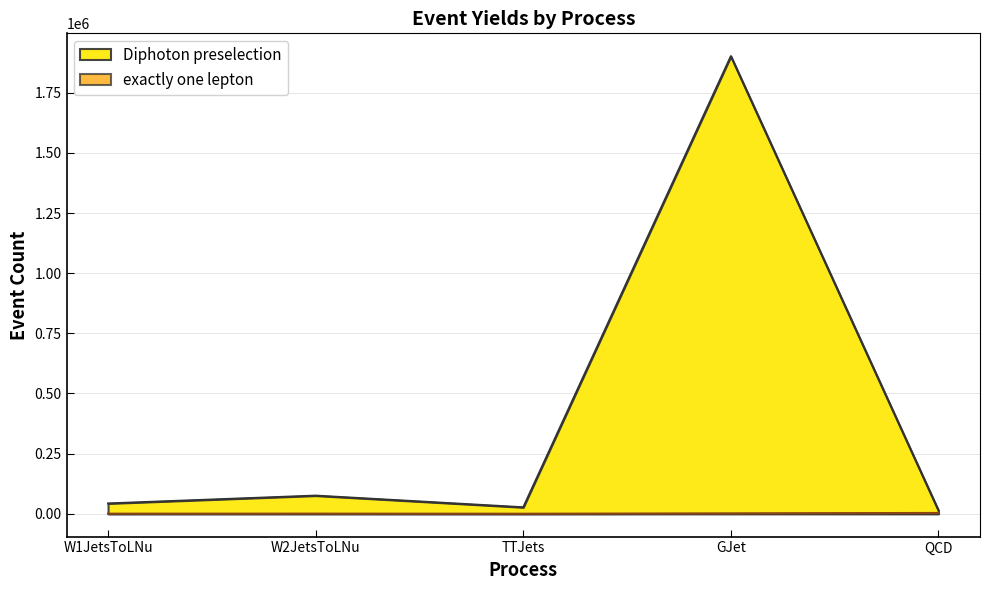

How many interior local valleys does the exactly one lepton series have?

1